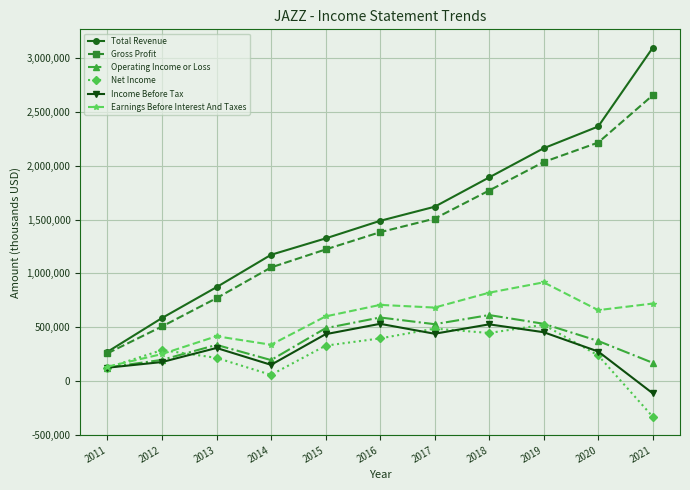

At which label does Gross Profit reach its peak?

2021